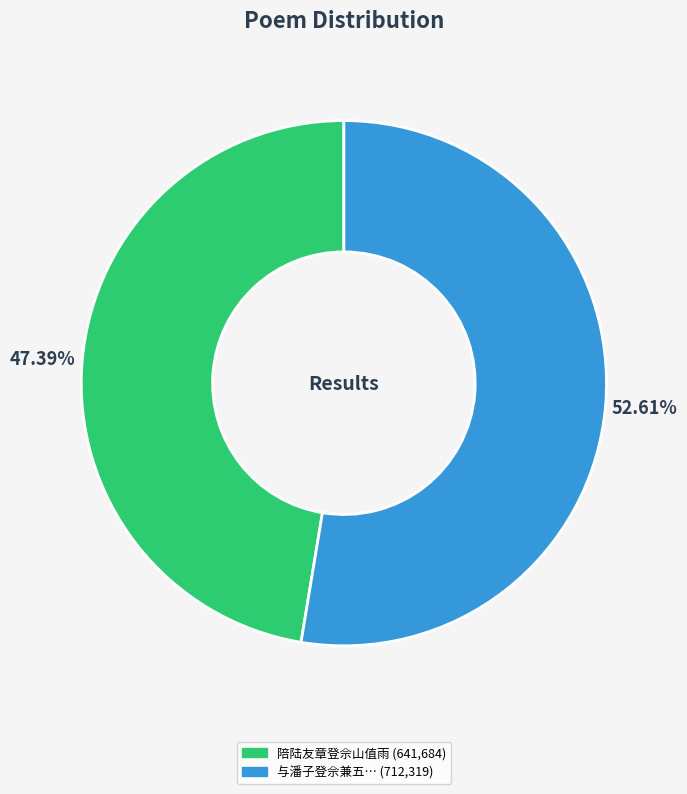

Is there a majority slice in this chart?

Yes